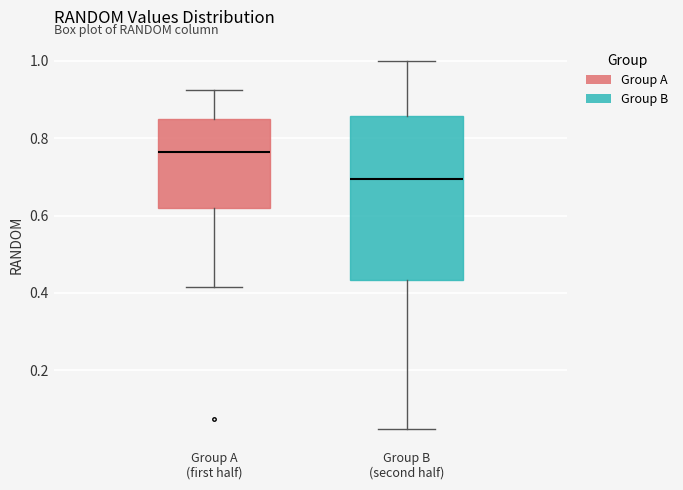

Which box's median line is the highest?

Group A (first half)